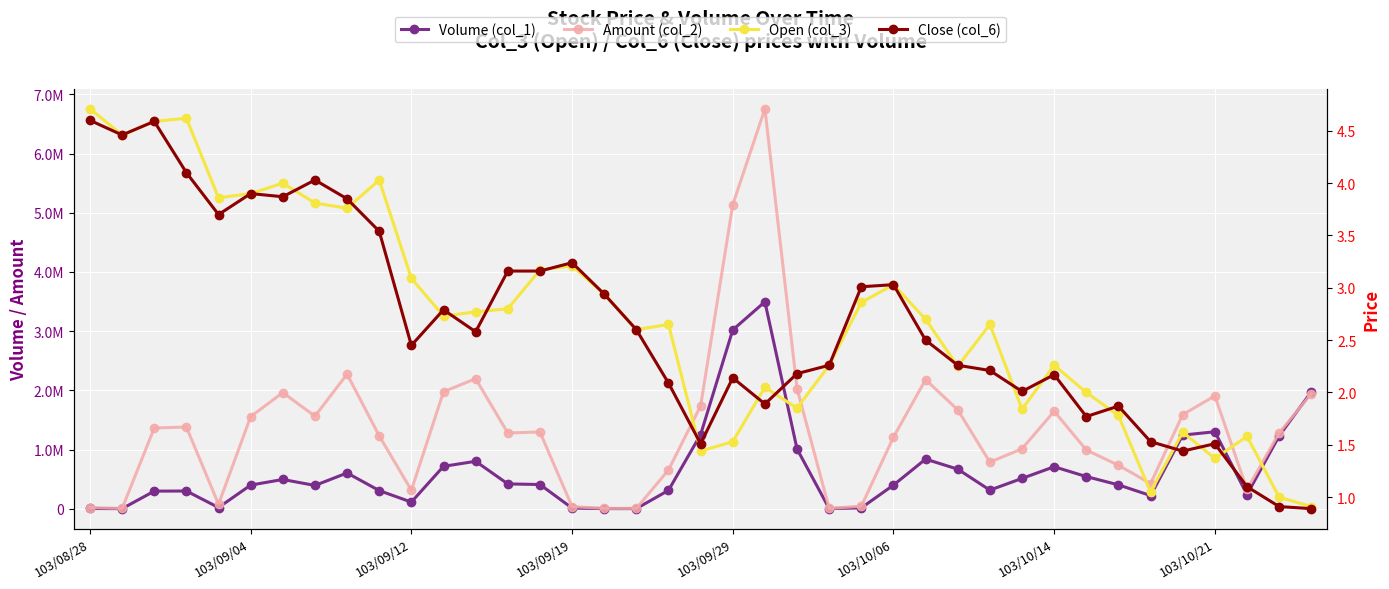

How many categories are shown in the chart?

39